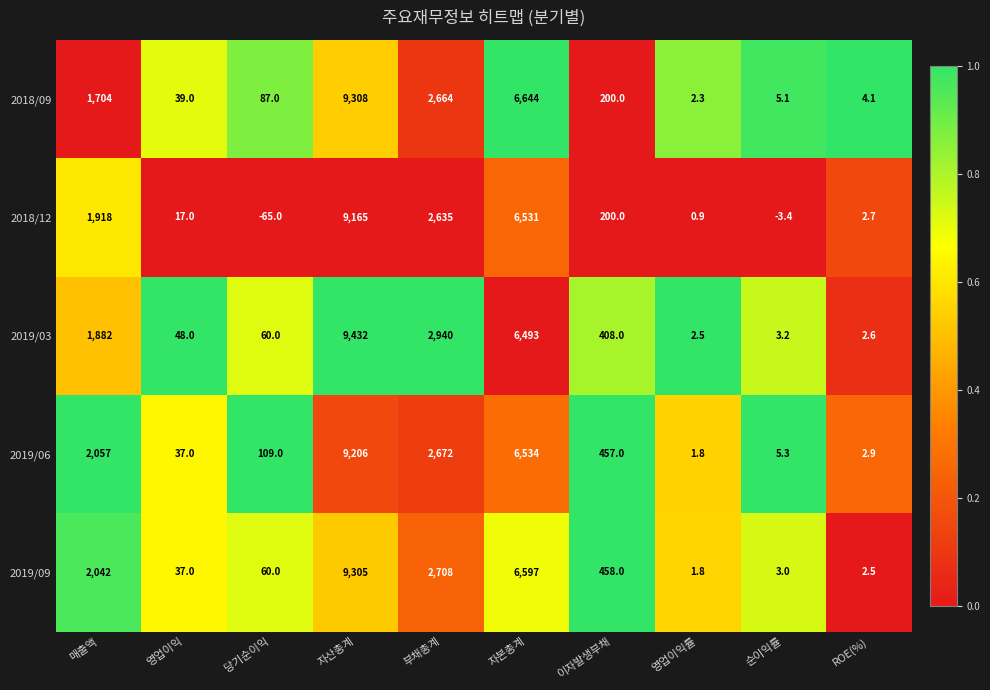

Is it true that 2019/06 equals 11585.0 at 자본총계?

False